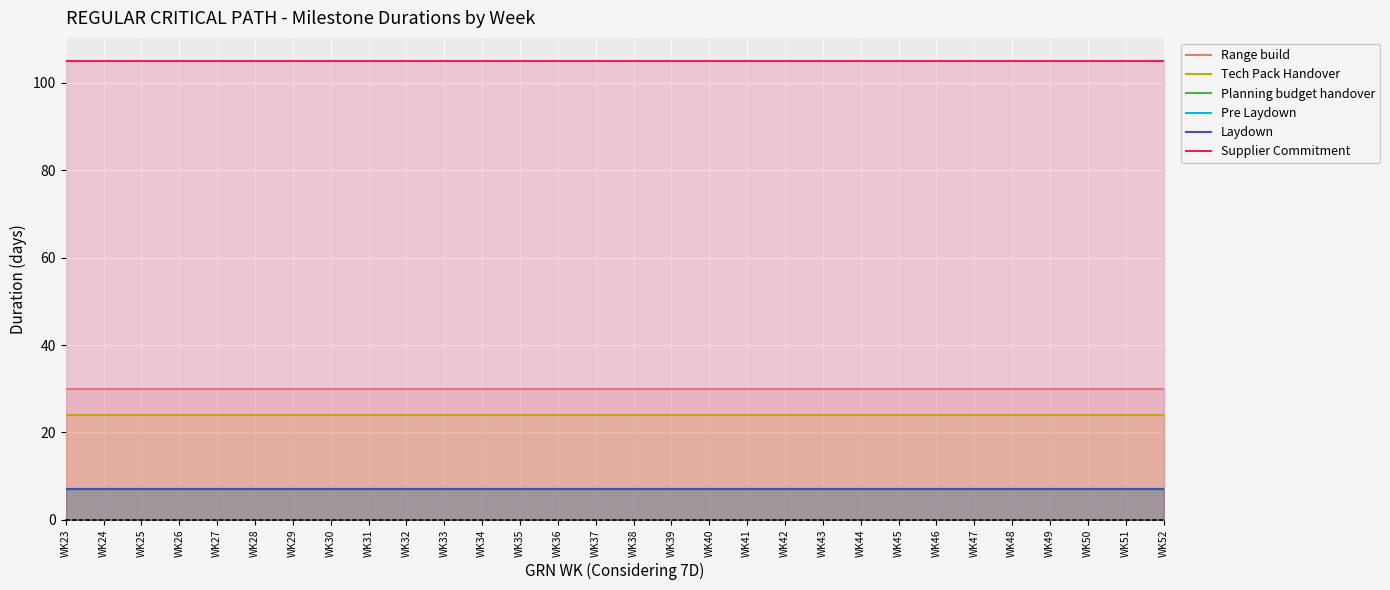

True or false: Pre Laydown and Tech Pack Handover cross at least once.

False